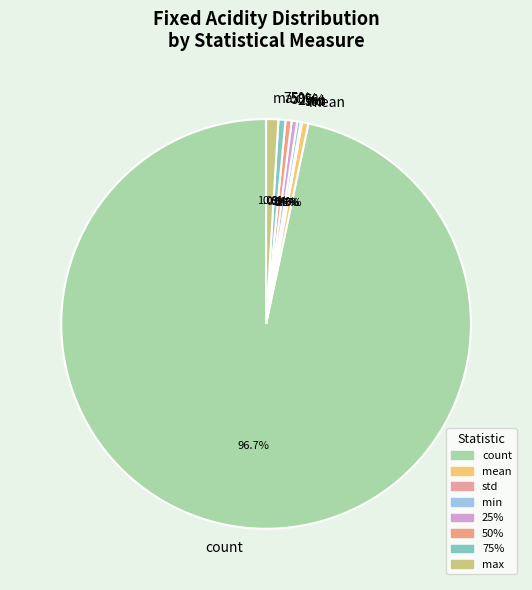

Do 50% and std together represent more than half of the pie?

No